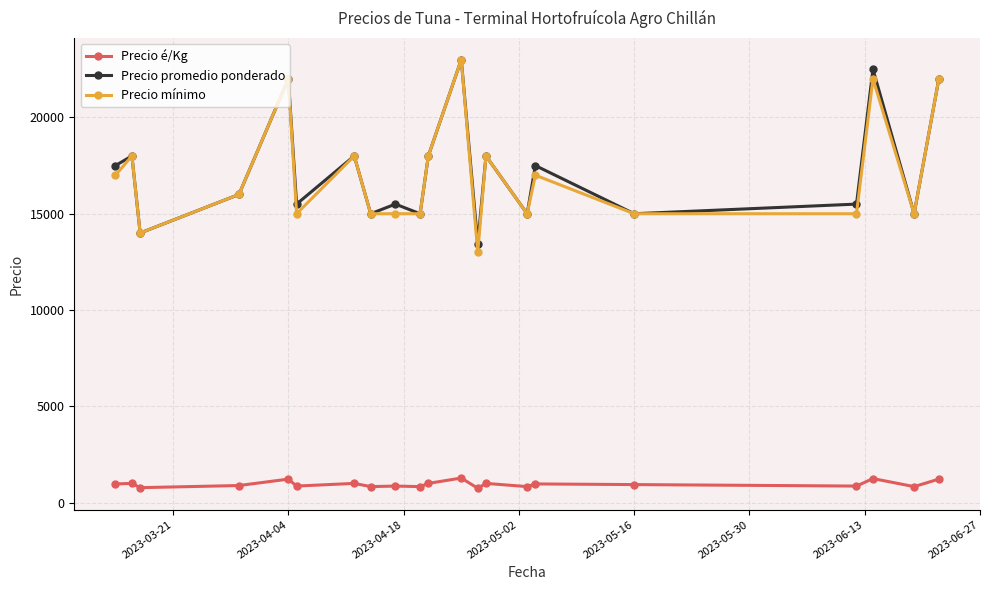

What is the value of the Precio é/Kg point at the 7th from the left?

1000